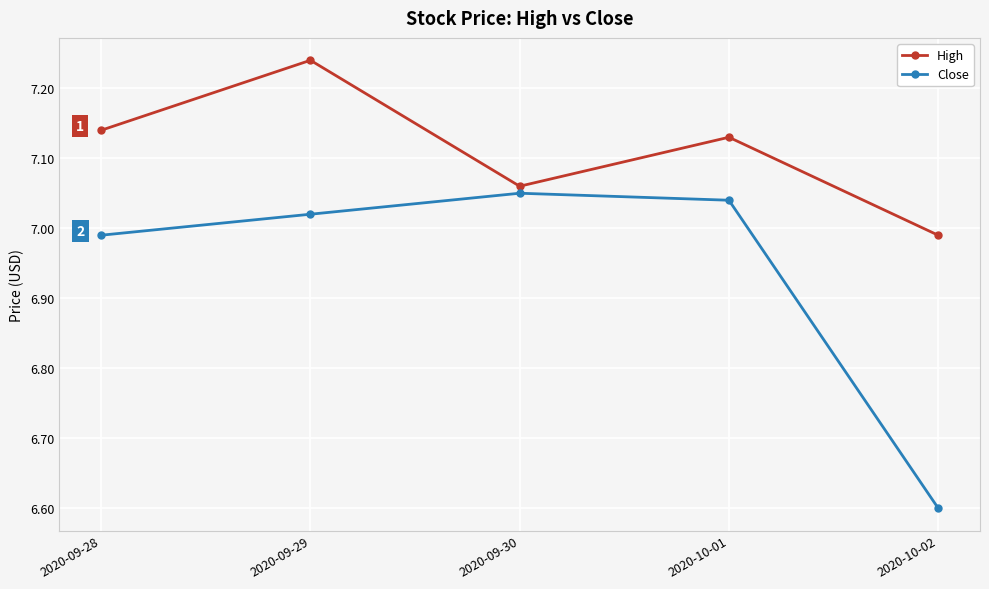

At which label does Close reach its minimum?

2020-10-02